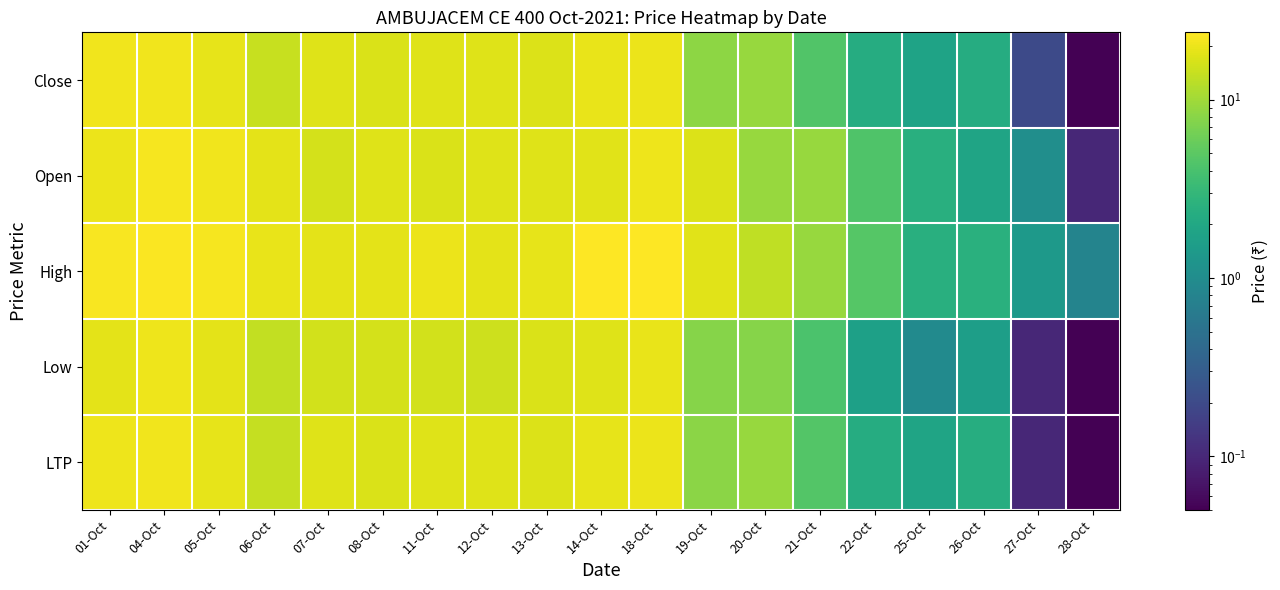

What is the greatest value displayed?

23.9